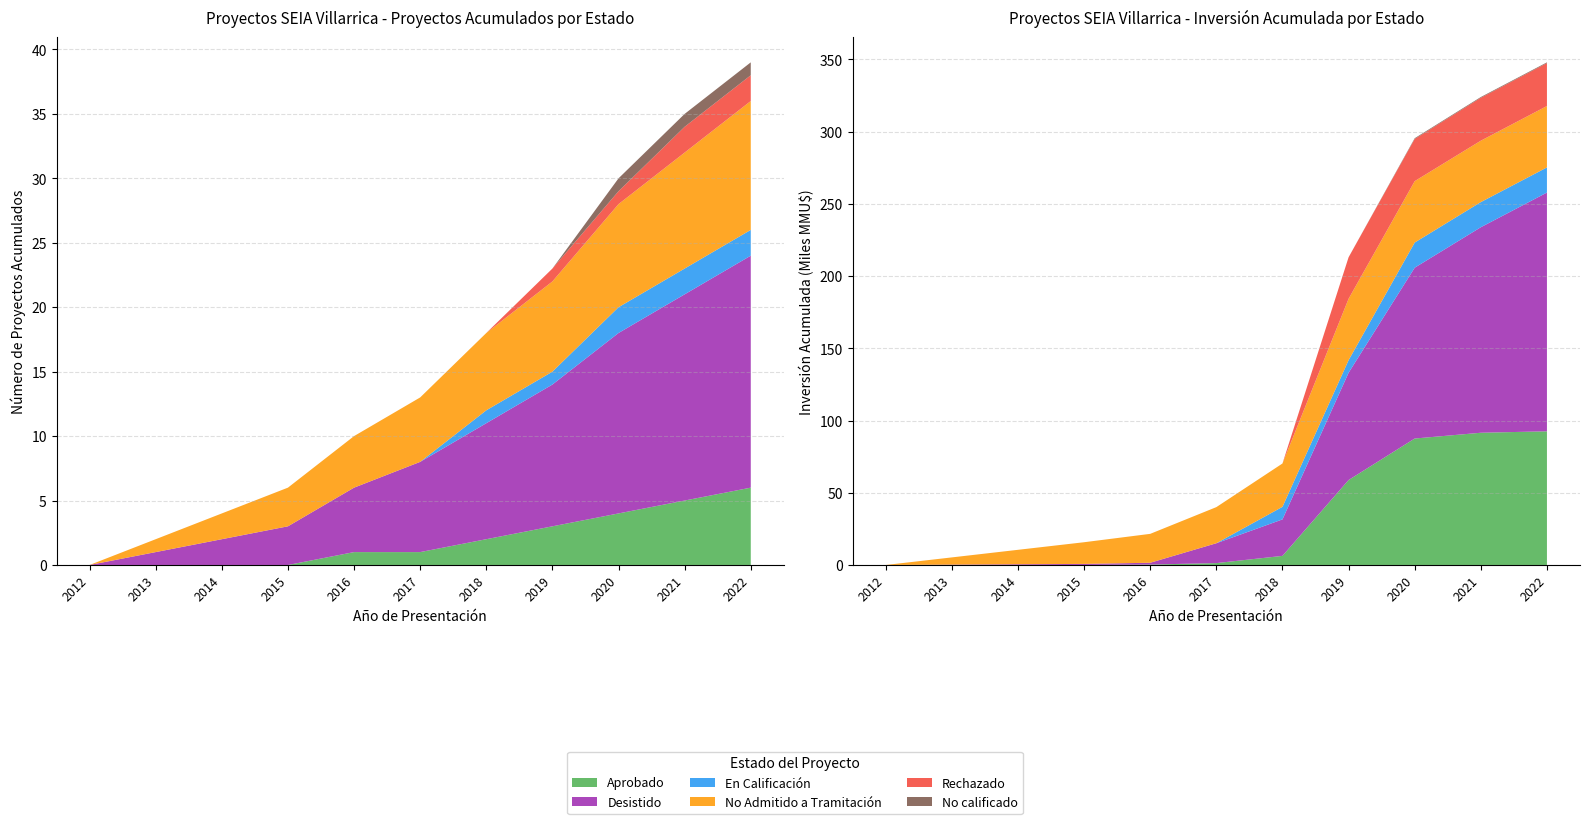

Reading left to right, extract all data points from this chart.

Aprobado: 2012=0	2013=0	2014=0	2015=0	2016=1	2017=1	2018=2	2019=3	2020=4	2021=5	2022=6
Desistido: 2012=0	2013=1	2014=2	2015=3	2016=5	2017=7	2018=9	2019=11	2020=14	2021=16	2022=18
En Calificación: 2012=0	2013=0	2014=0	2015=0	2016=0	2017=0	2018=1	2019=1	2020=2	2021=2	2022=2
No Admitido a Tramitación: 2012=0	2013=1	2014=2	2015=3	2016=4	2017=5	2018=6	2019=7	2020=8	2021=9	2022=10
Rechazado: 2012=0	2013=0	2014=0	2015=0	2016=0	2017=0	2018=0	2019=1	2020=1	2021=2	2022=2
No calificado: 2012=0	2013=0	2014=0	2015=0	2016=0	2017=0	2018=0	2019=0	2020=1	2021=1	2022=1